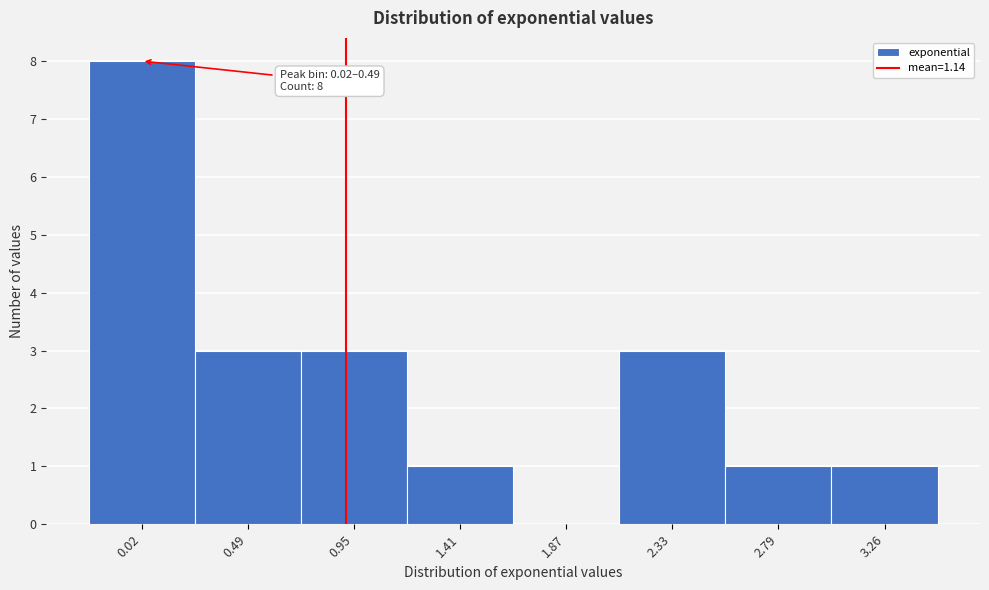

Reading left to right, list all the values displayed in this chart.

0.02=8	0.49=3	0.95=3	1.41=1	1.87=0	2.33=3	2.79=1	3.26=1